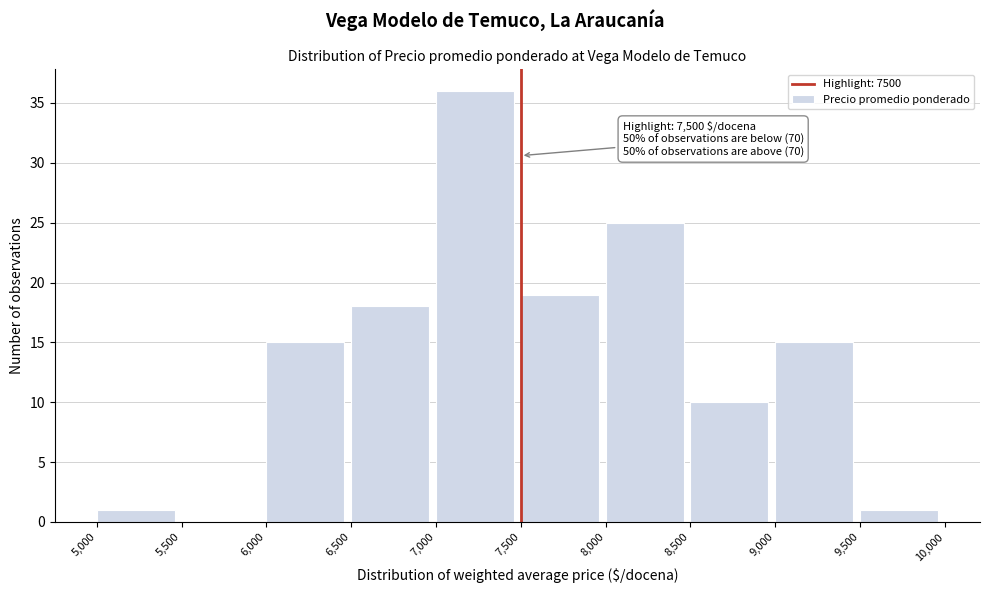

Over which range of the x-axis is the bar tallest?

7,000 to 7,500